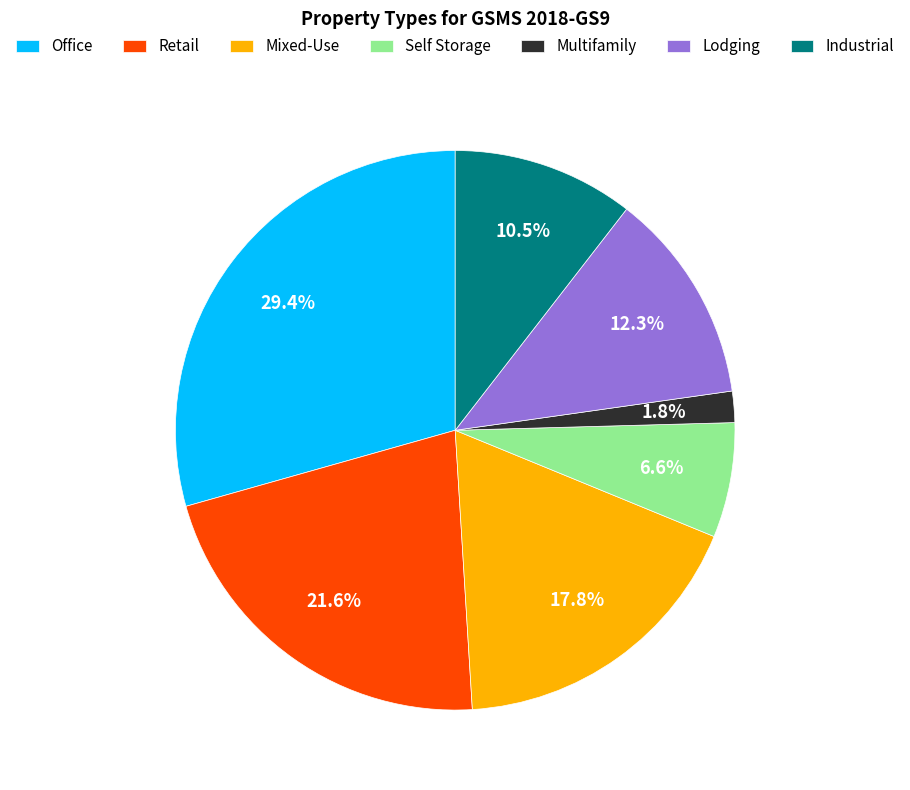

Which slice is the smallest?

Multifamily